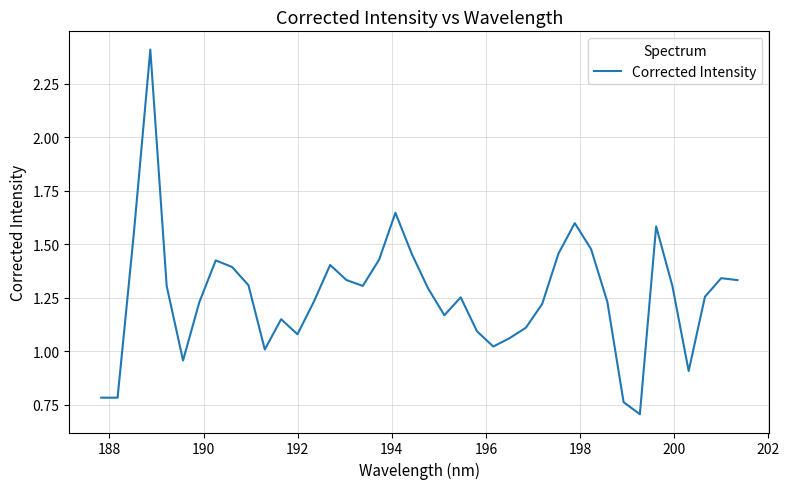

What is the minimum value shown in the chart?

0.7